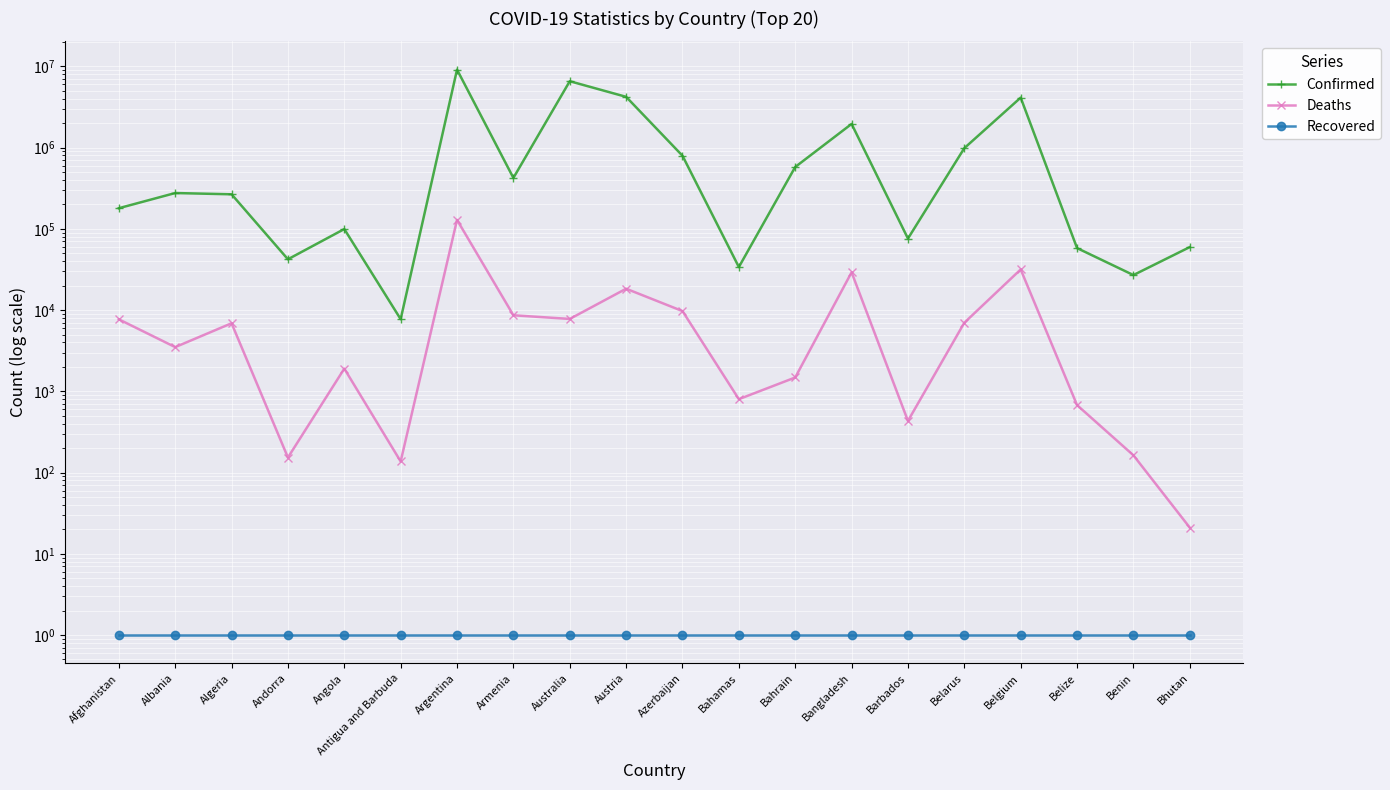

Read the Recovered value at Argentina.

1